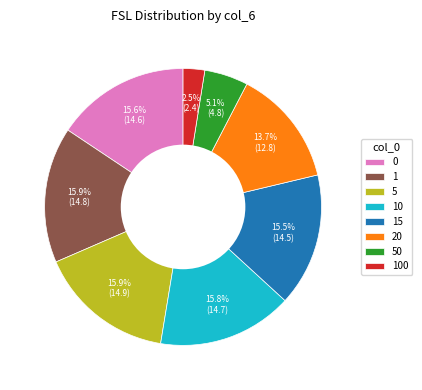

Is it true that 1 is 1% of the pie?

False